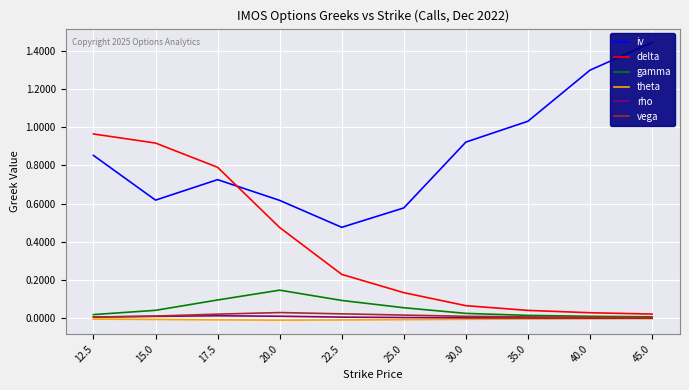

Where is the first local minimum for theta?

20.0